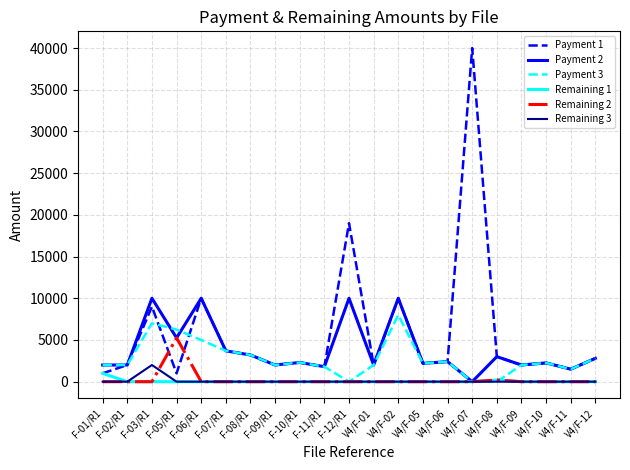

How many values in the Remaining 3 series exceed 0?

1